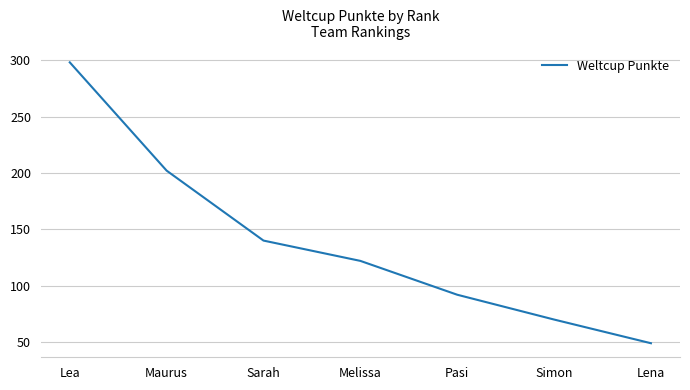

List the labels in order of value, smallest first.

Lena, Simon, Pasi, Melissa, Sarah, Maurus, Lea